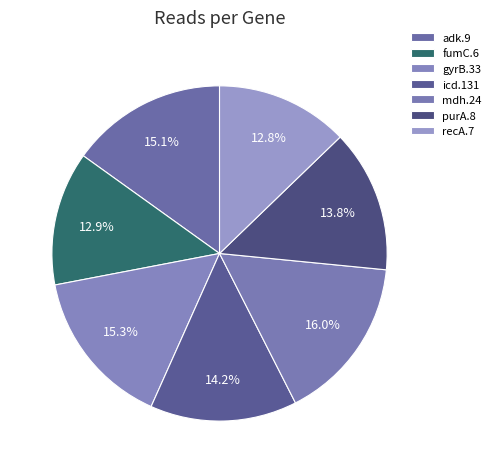

How many slices are in this pie chart?

7